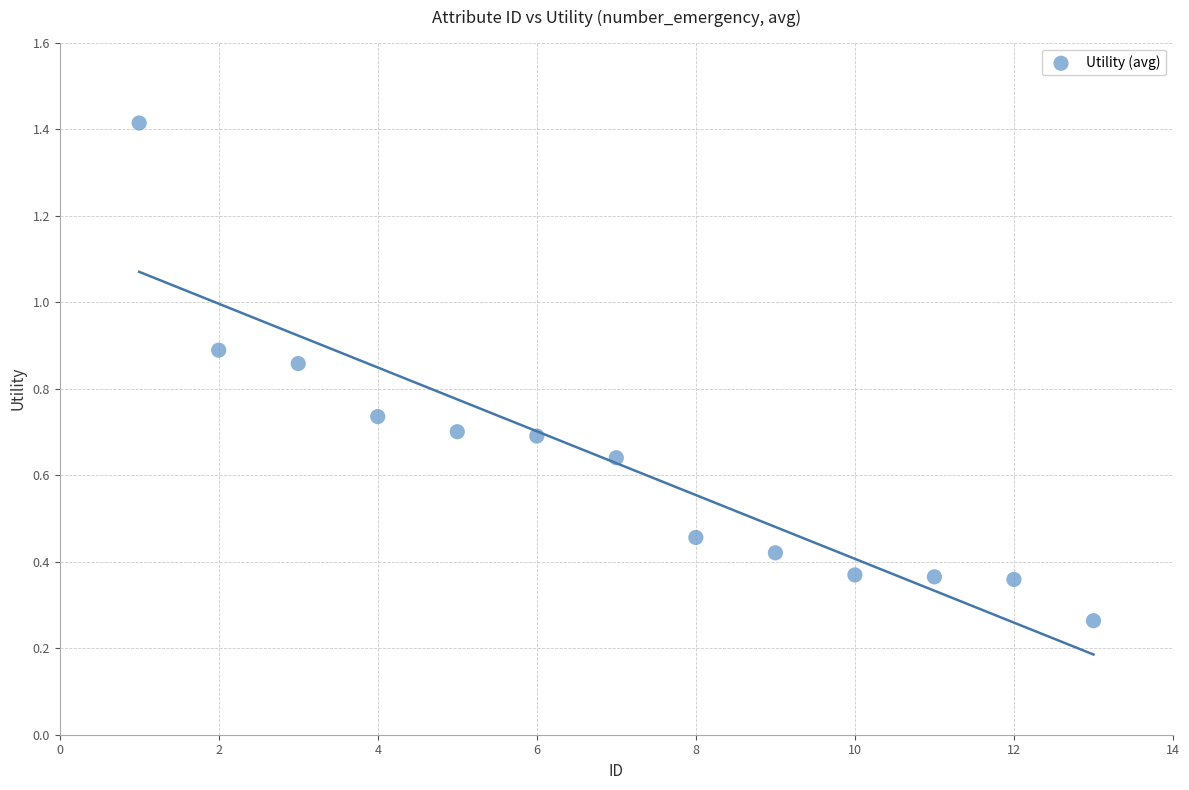

What is the range of Y values (max minus min)?

1.2